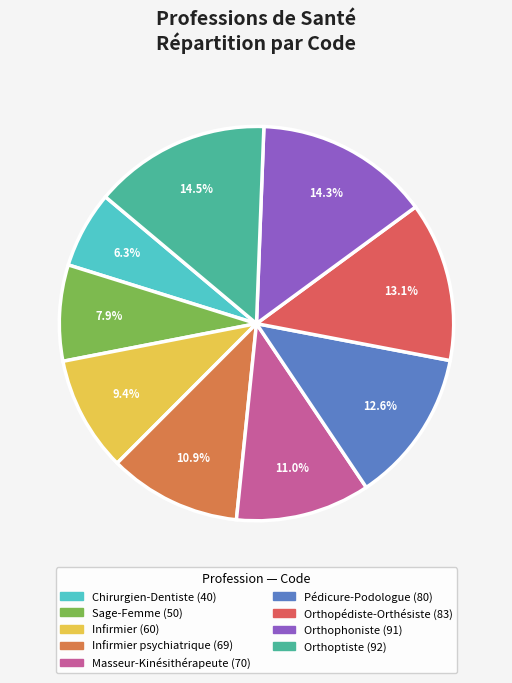

Count the number of slices in the pie.

9